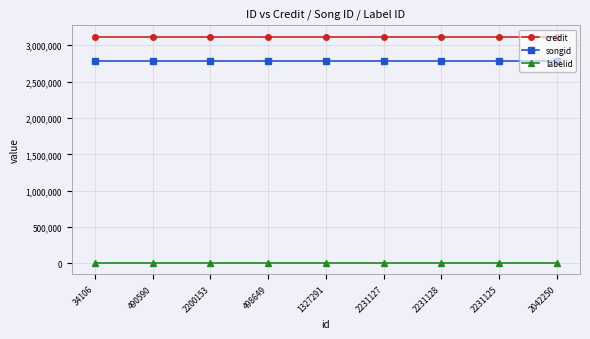

The value of songid at 2231128 is 4260156. True or false?

False